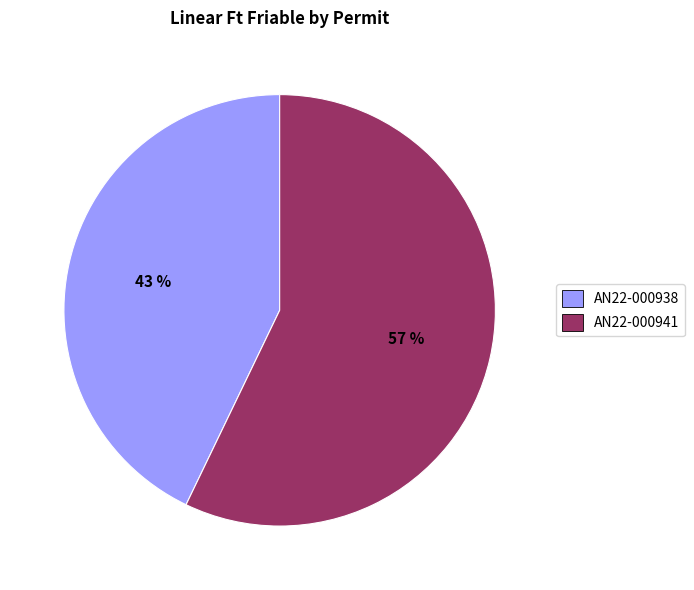

What is the majority slice?

AN22-000941